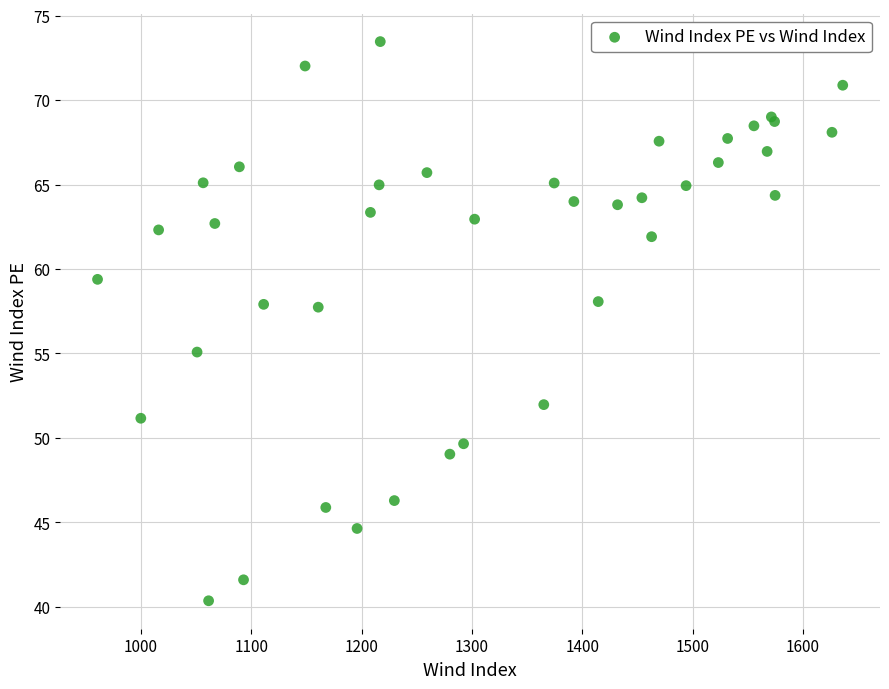

What Y value in the scatter plot is closest to 56?

55.1